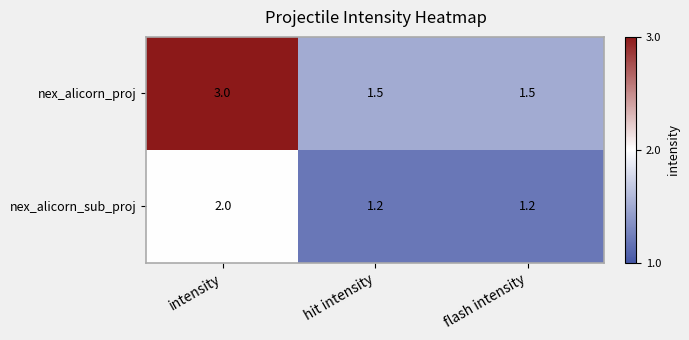

How many distinct data groups are displayed?

2